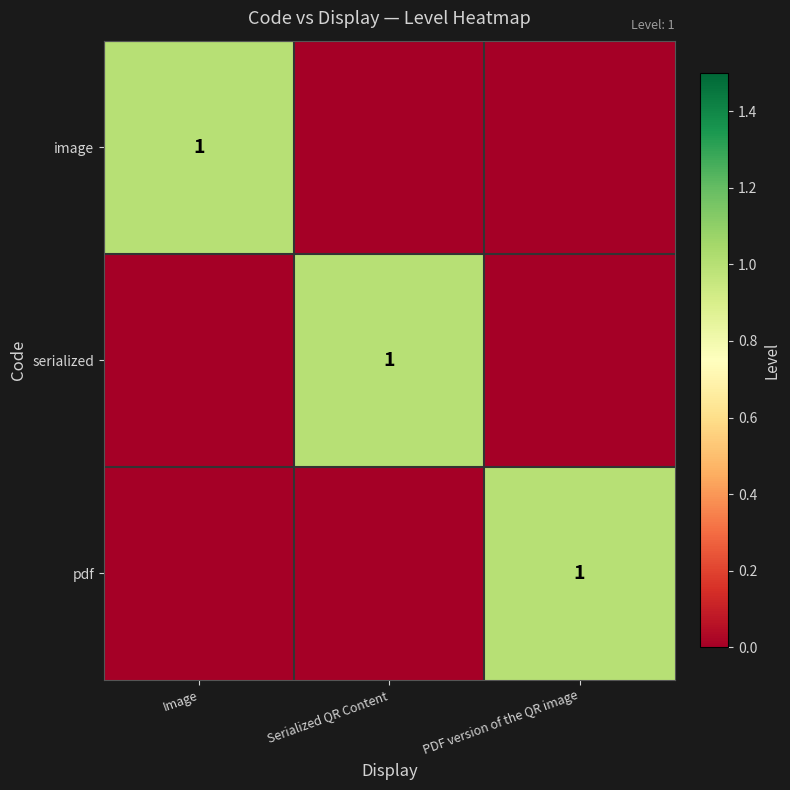

Is it true that serialized equals 1 at Serialized QR Content?

True